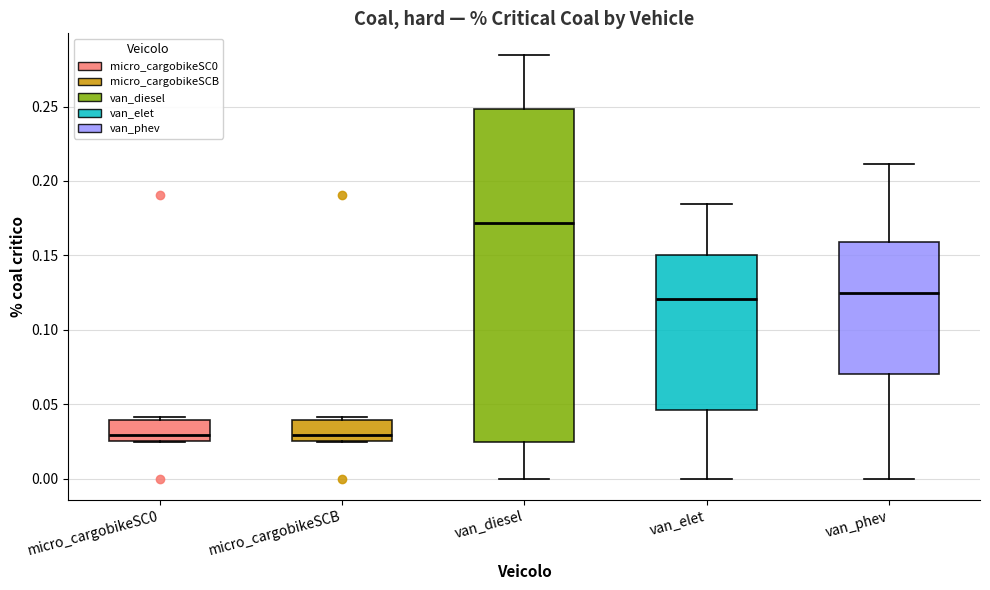

Which box is the tallest, from its lower edge to its upper edge?

van_diesel